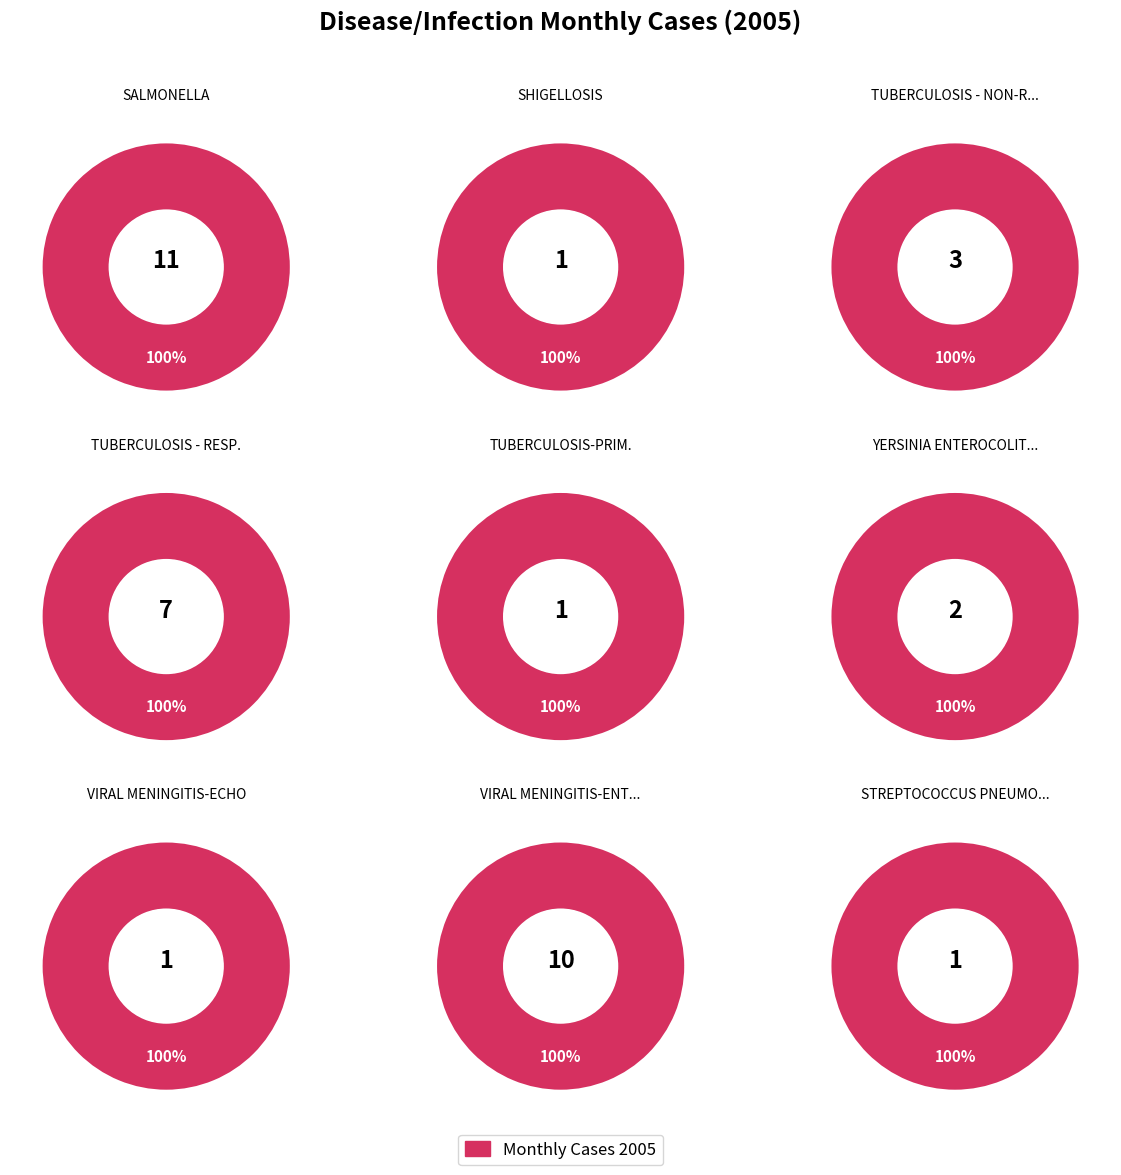

To the nearest percent, what portion does SALMONELLA represent?

30%